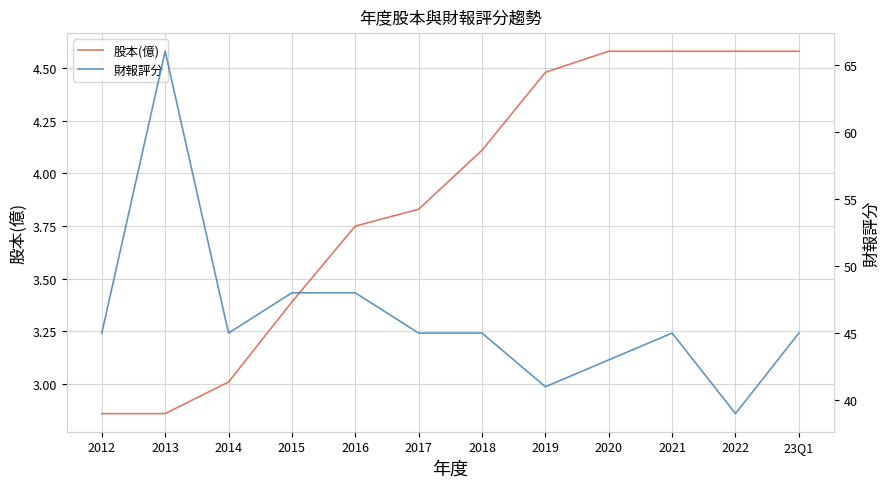

At 2021, list the series in order from largest to smallest.

財報評分, 股本(億)